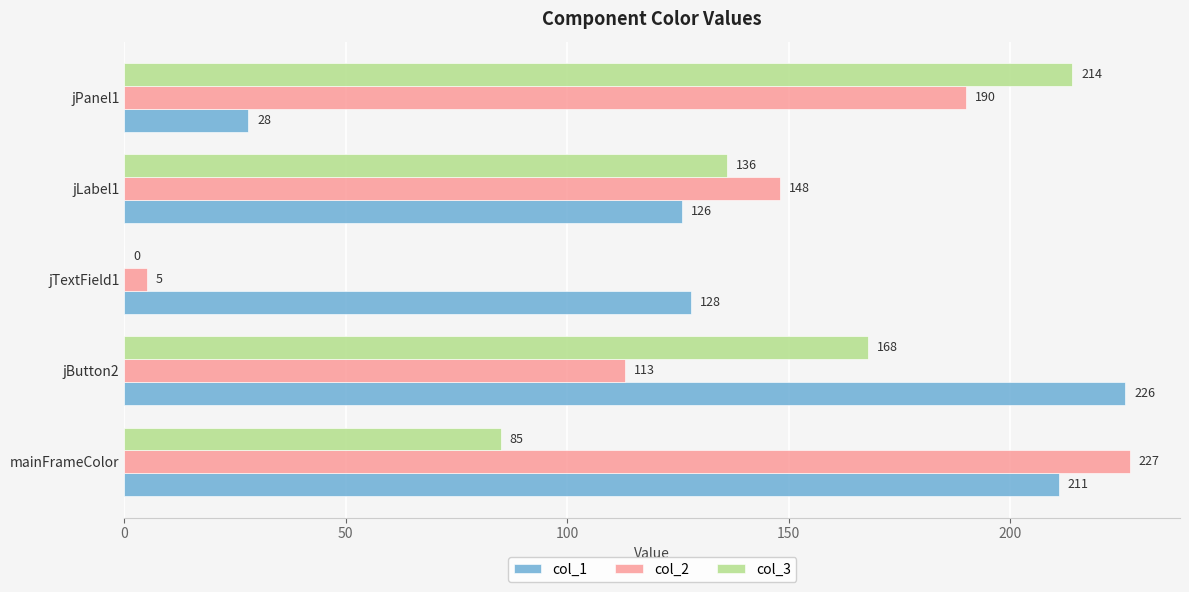

True or false: col_2 has a value of 227 at mainFrameColor.

True